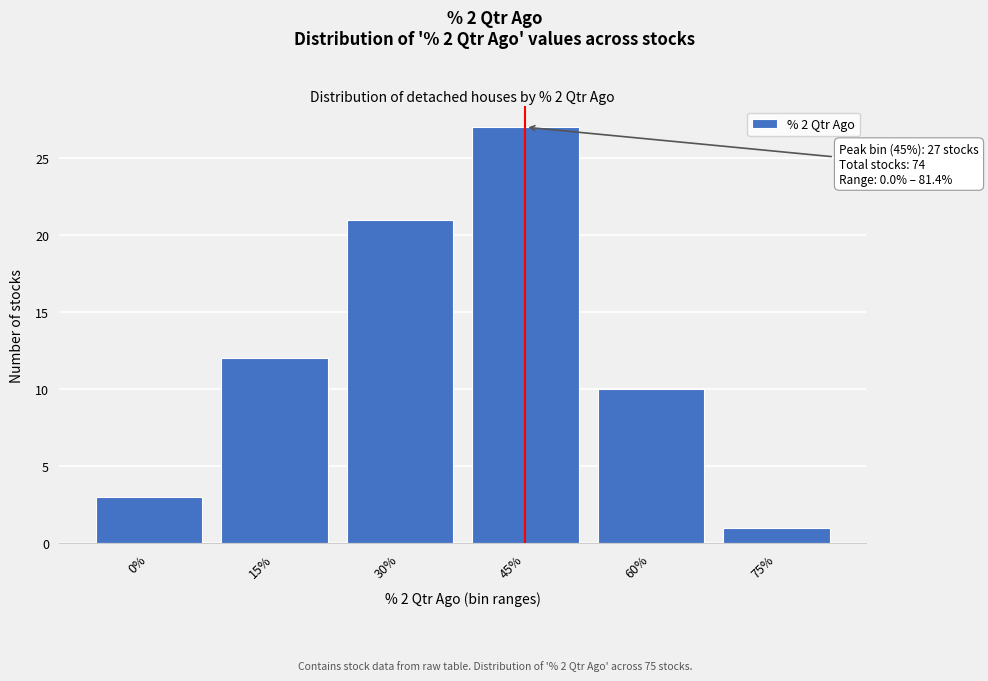

Reading left to right, transcribe all the data shown in this chart.

0%=3	15%=12	30%=21	45%=27	60%=10	75%=1